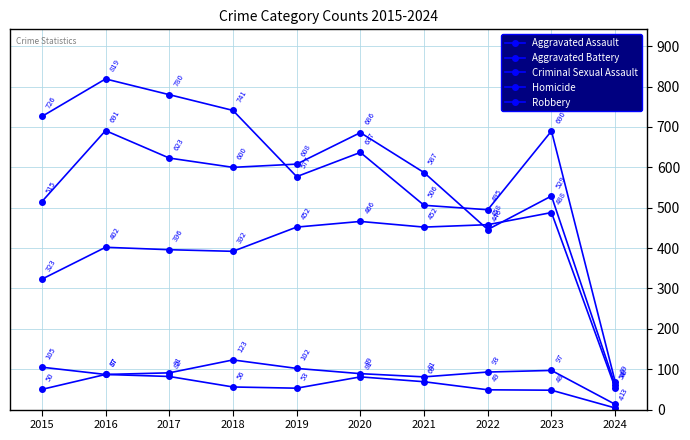

Does the chart have visible grid lines?

Yes